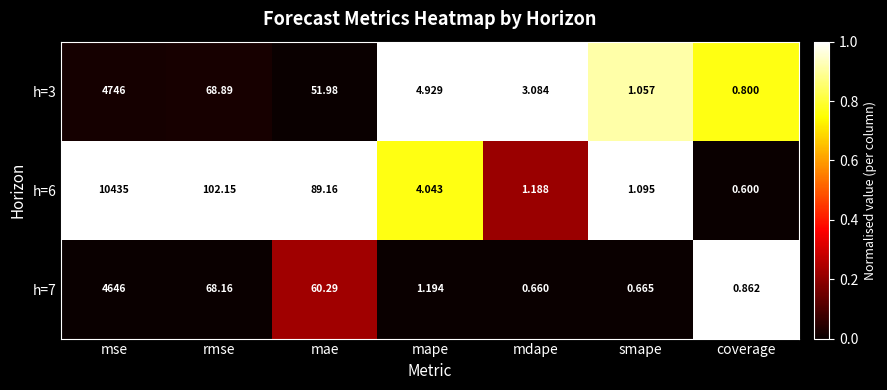

At which label does h=3 reach its peak?

mse